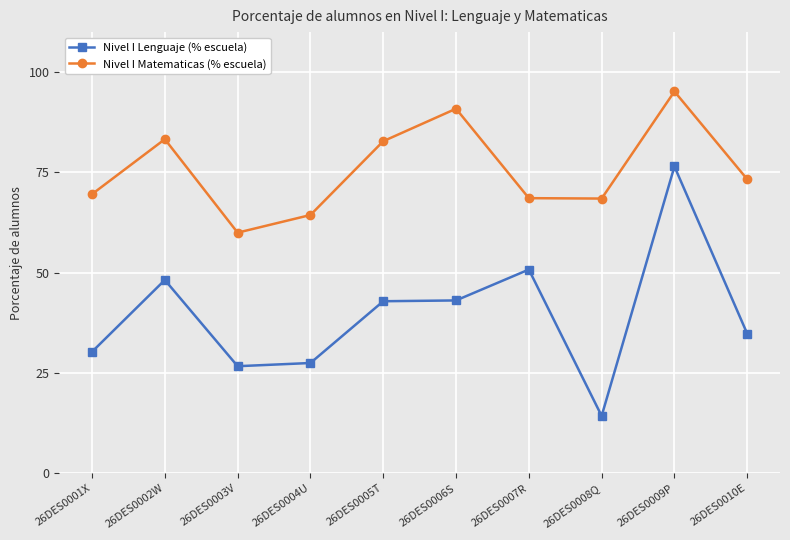

Which series has the widest spread of values?

Nivel I Lenguaje (% escuela)